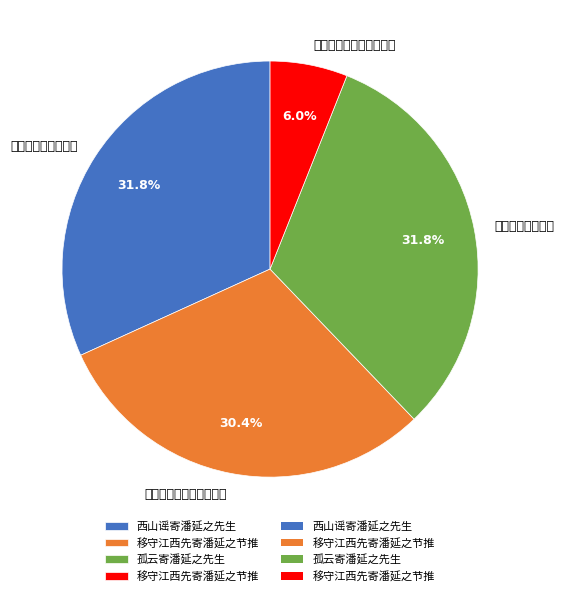

Count the number of slices in the pie.

4